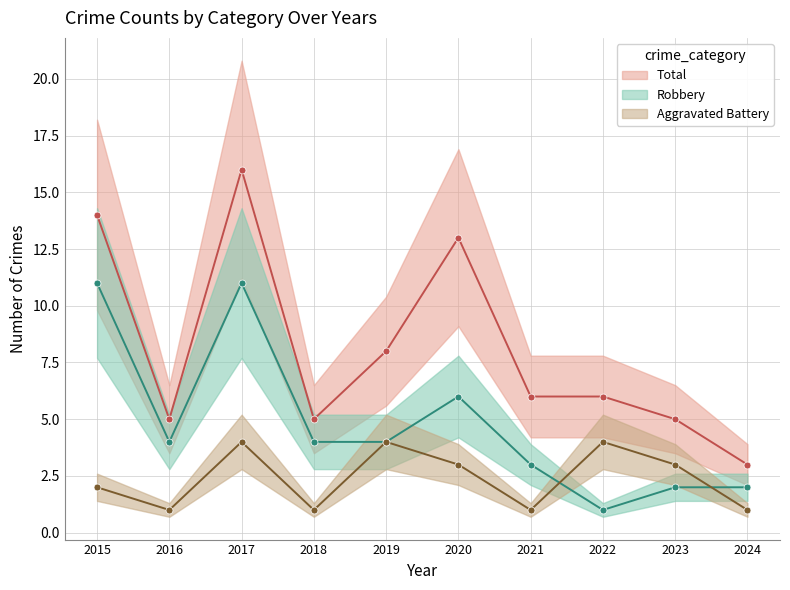

What is the sum of all Aggravated Battery values?

24